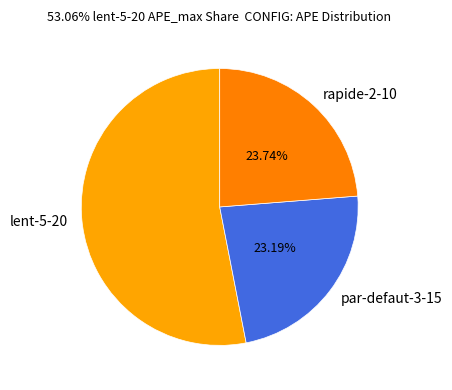

Is the sum of rapide-2-10 and lent-5-20 greater than half?

Yes